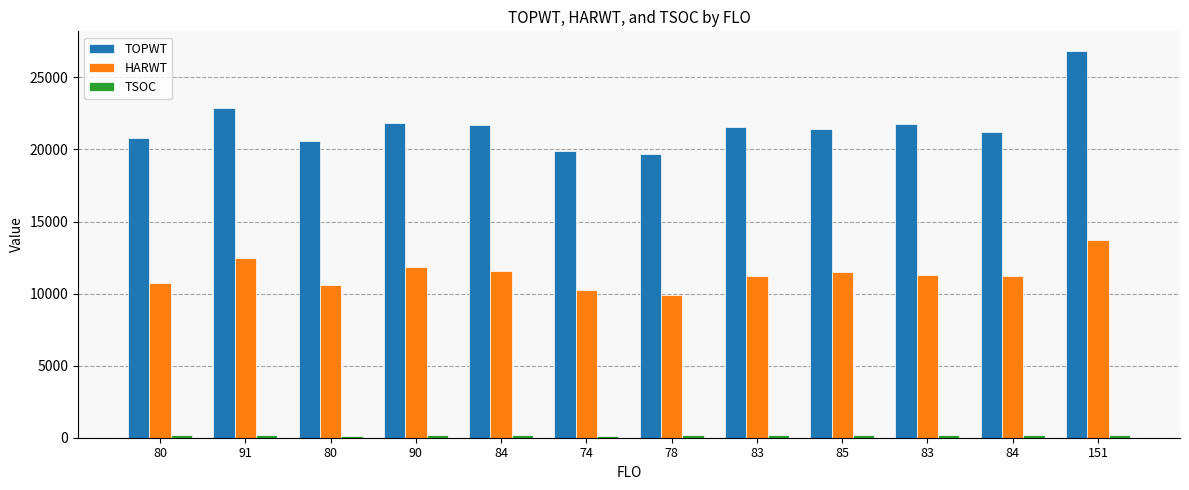

List the series in order of their peak value, lowest first.

TSOC, HARWT, TOPWT